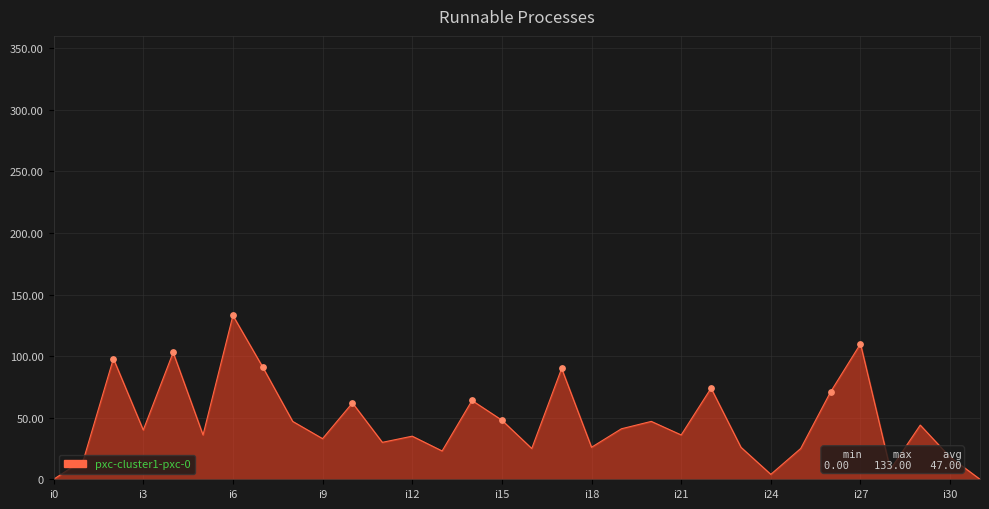

What is the difference between the maximum and minimum values?

133